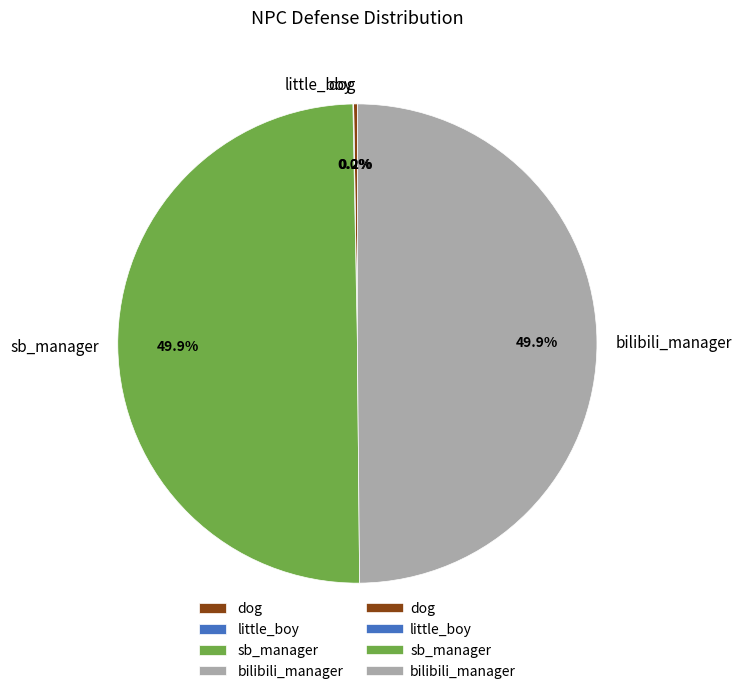

What percentage is the bilibili_manager slice, to the nearest percent?

50%